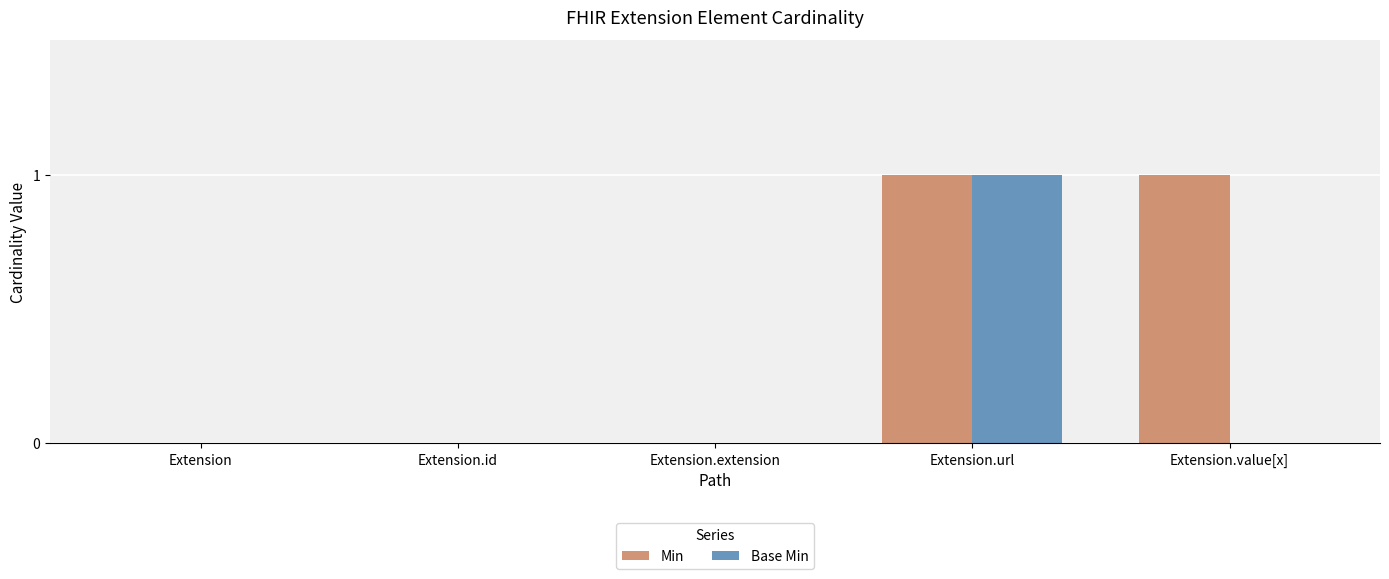

The Base Min series shows 0 at Extension.extension. True or false?

True